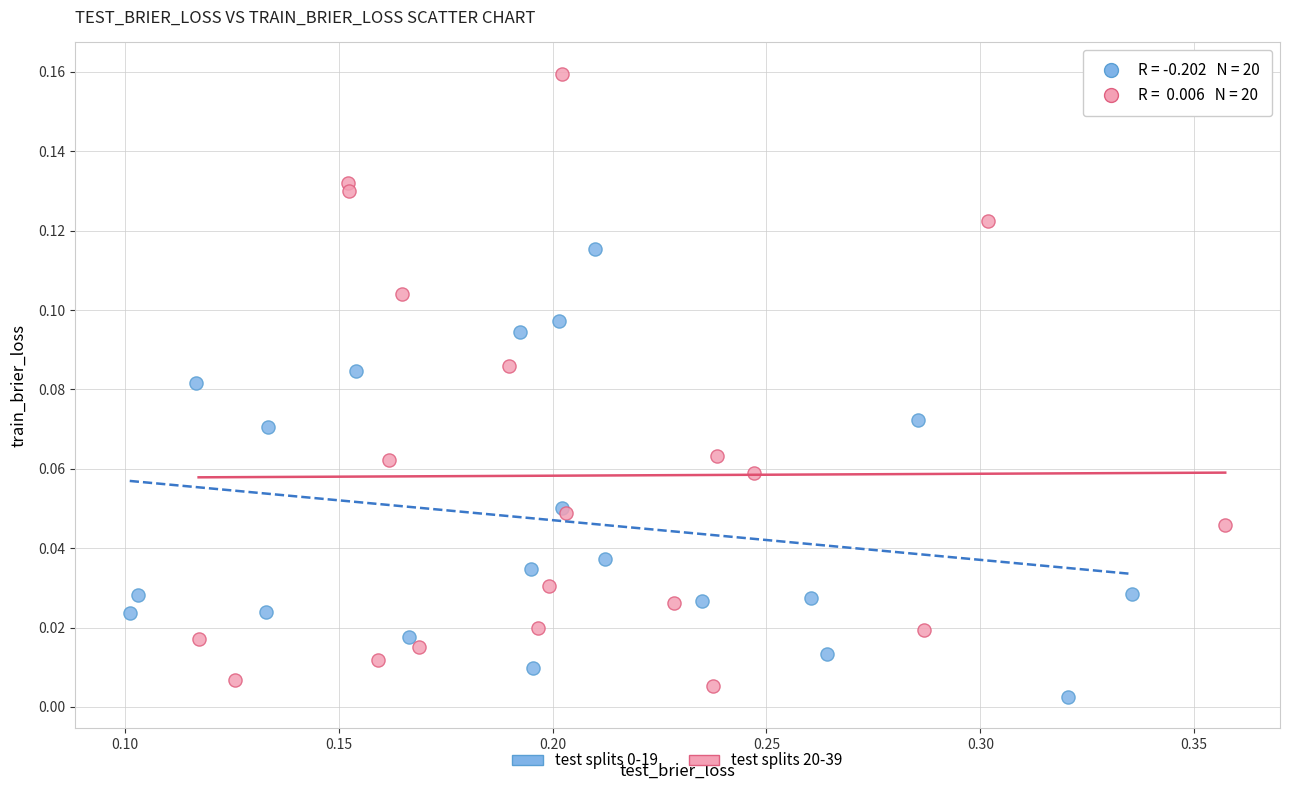

Which series reaches the maximum Y coordinate?

test splits 20-39